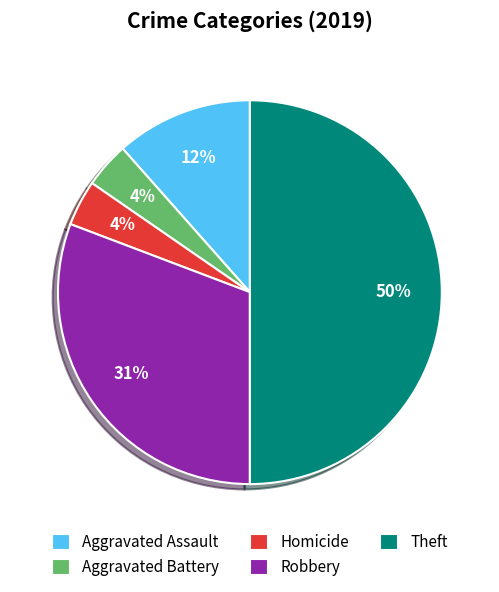

Is the sum of Aggravated Battery and Robbery greater than half?

No